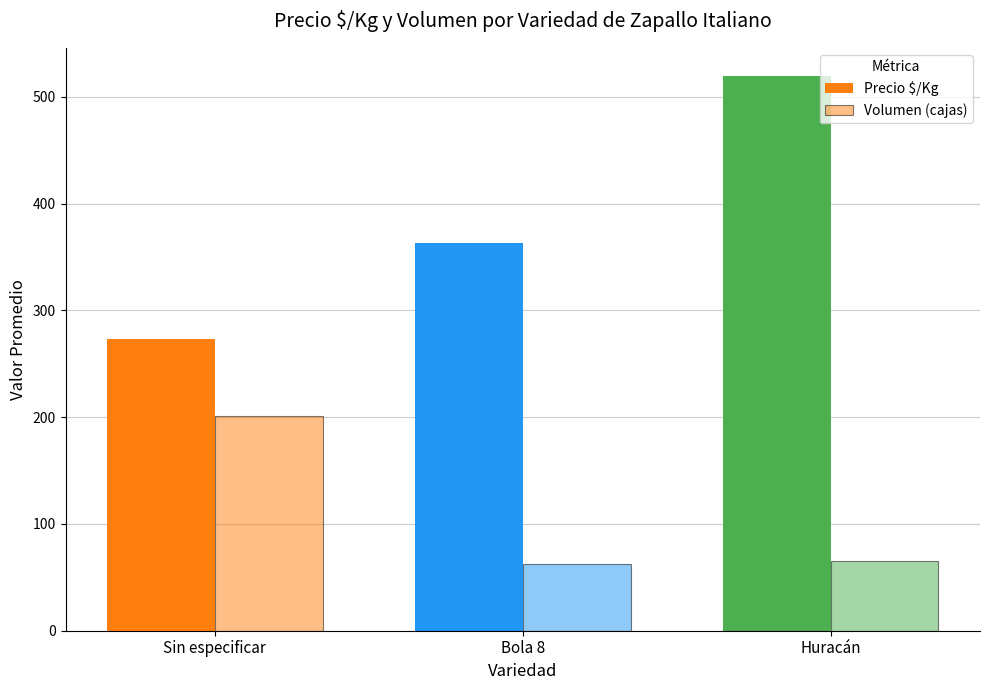

Which category has the highest value in the Precio $/Kg series?

Huracán